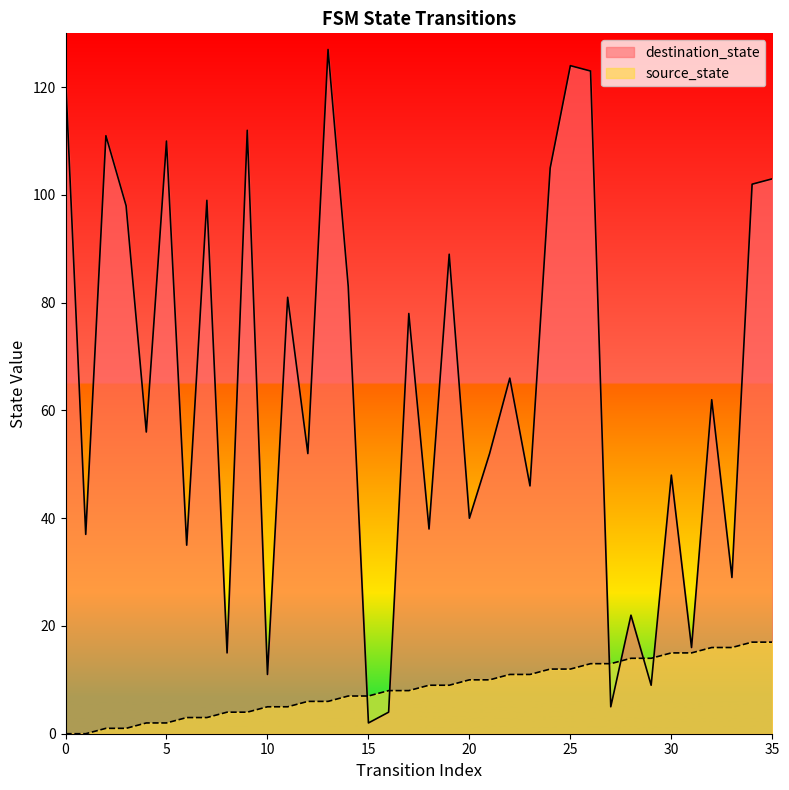

True or false: source_state and destination_state intersect in this chart.

True